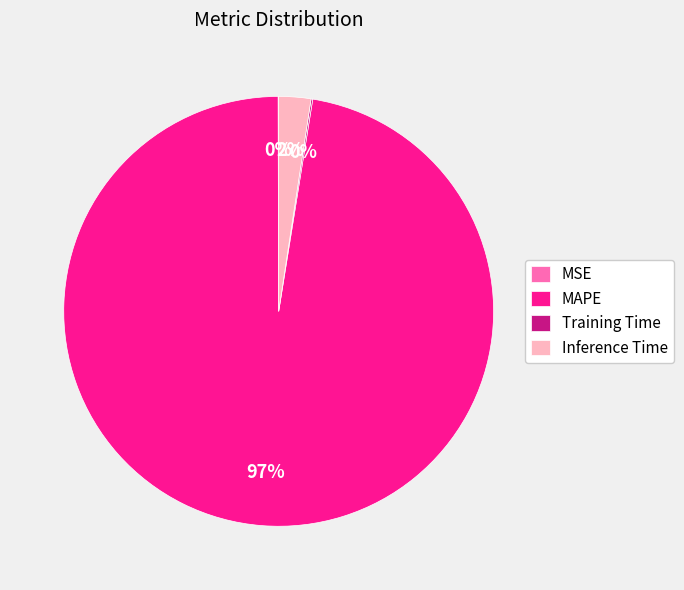

To the nearest percent, what percentage of the pie is Inference Time?

2%